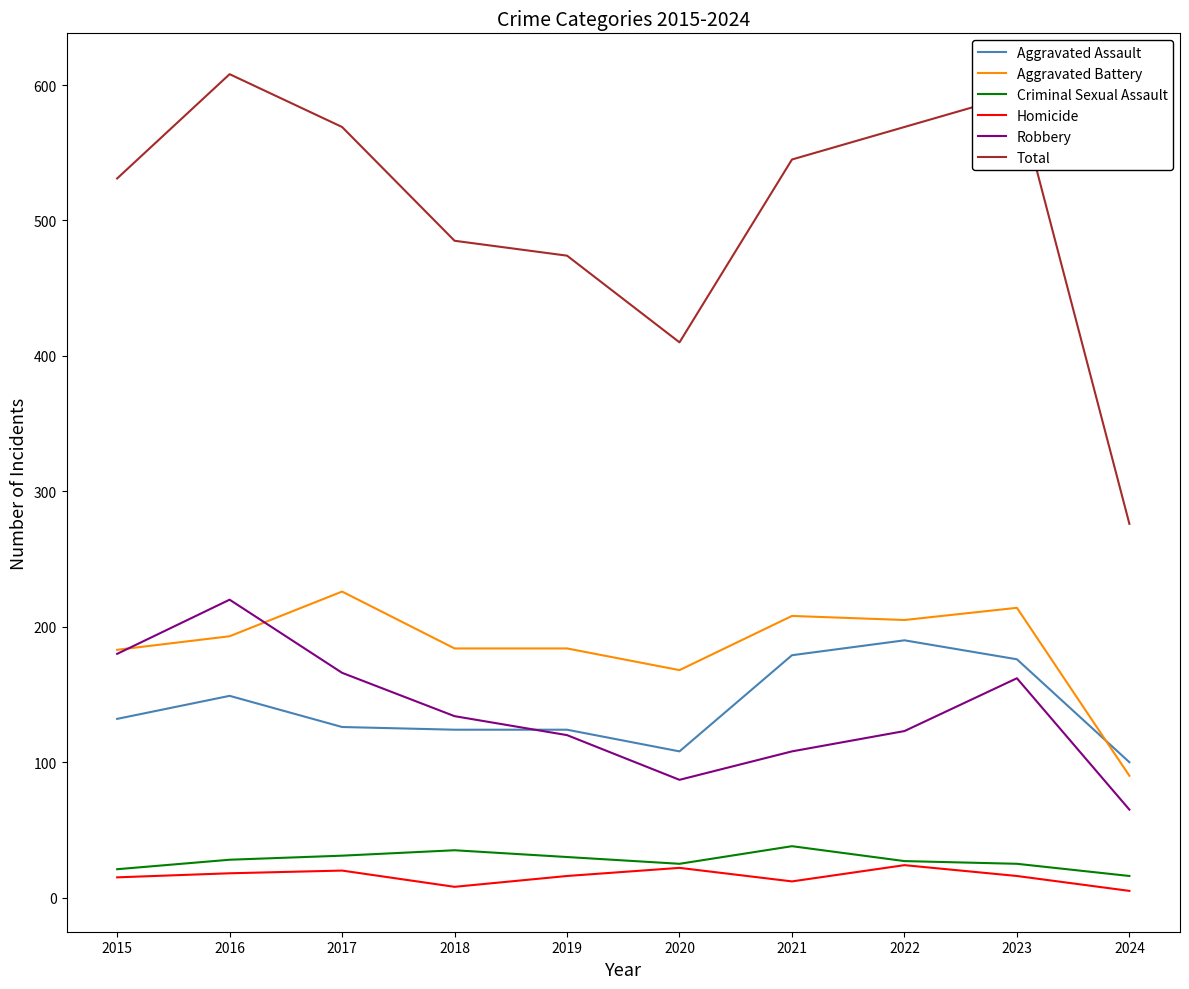

Read the Criminal Sexual Assault value at 2021.

38